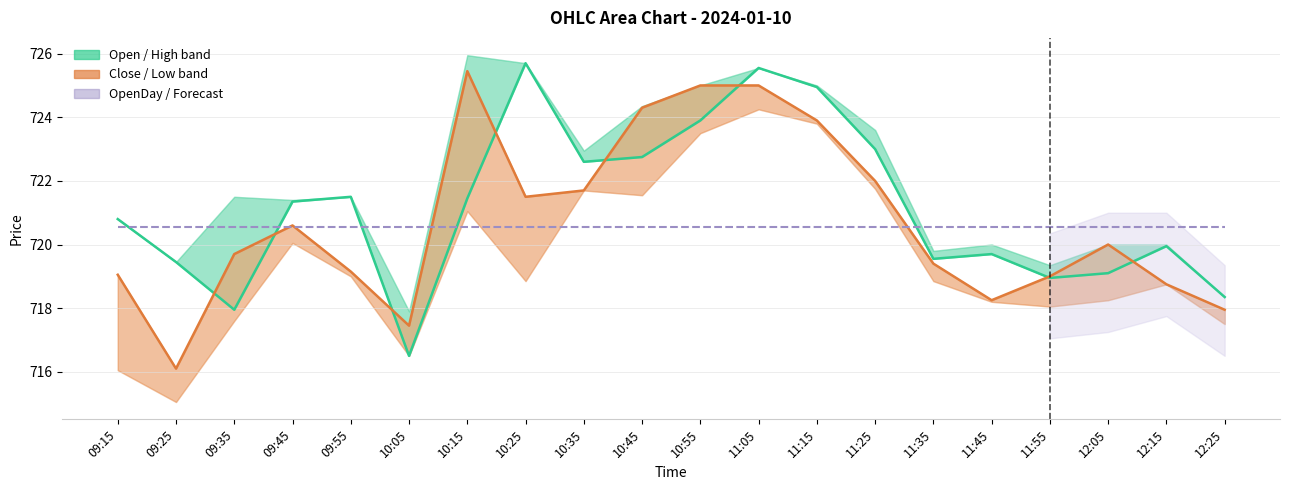

Reading left to right, extract all data points from this chart.

Open: 09:15=720.8	09:25=719.5	09:35=718.0	09:45=721.4	09:55=721.5	10:05=716.5	10:15=721.5	10:25=725.7	10:35=722.6	10:45=722.8	10:55=723.9	11:05=725.5	11:15=725.0	11:25=723.0	11:35=719.5	11:45=719.7	11:55=719.0	12:05=719.1	12:15=720.0	12:25=718.4
Close: 09:15=719.0	09:25=716.1	09:35=719.7	09:45=720.6	09:55=719.1	10:05=717.5	10:15=725.5	10:25=721.5	10:35=721.7	10:45=724.3	10:55=725.0	11:05=725.0	11:15=723.9	11:25=722.0	11:35=719.4	11:45=718.2	11:55=719.0	12:05=720.0	12:15=718.8	12:25=718.0
OpenDay: 09:15=720.5	09:25=720.5	09:35=720.5	09:45=720.5	09:55=720.5	10:05=720.5	10:15=720.5	10:25=720.5	10:35=720.5	10:45=720.5	10:55=720.5	11:05=720.5	11:15=720.5	11:25=720.5	11:35=720.5	11:45=720.5	11:55=720.5	12:05=720.5	12:15=720.5	12:25=720.5